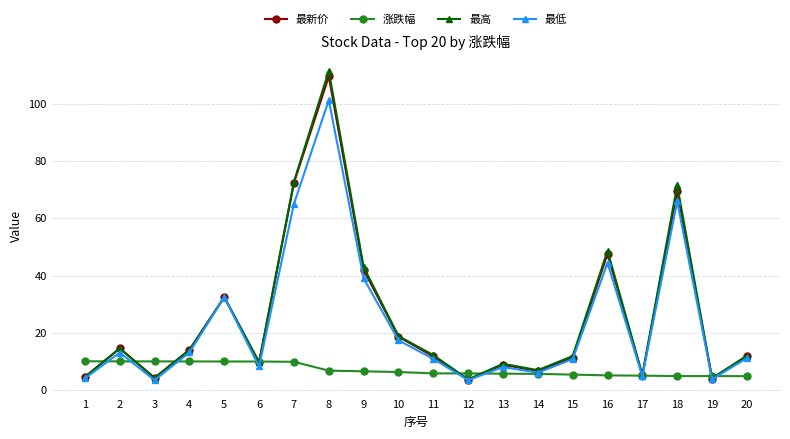

List the series in order of their peak value, lowest first.

涨跌幅, 最低, 最新价, 最高